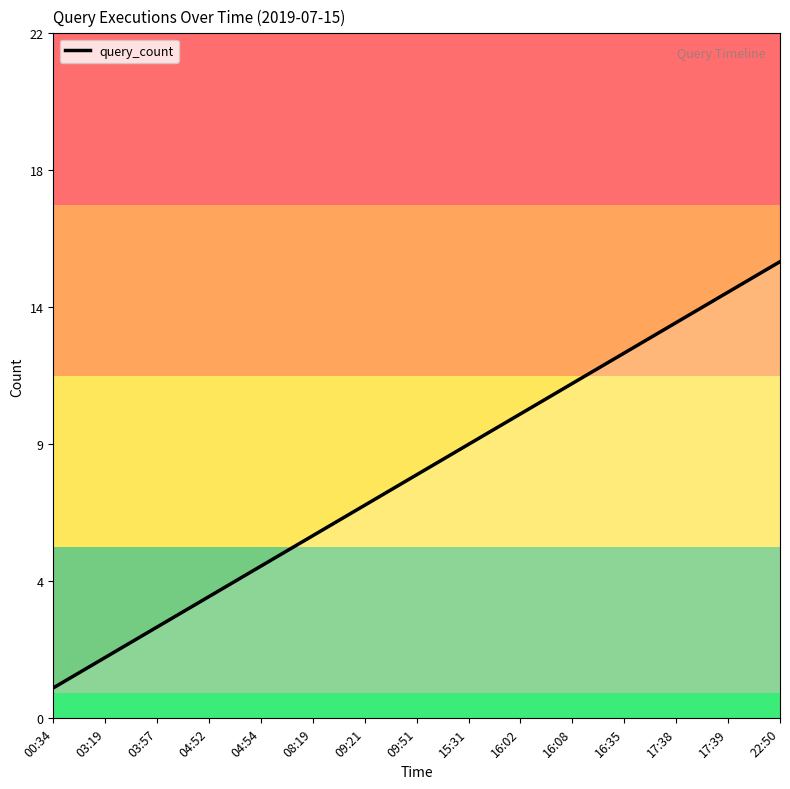

The chart shows a value of 3 at 08:19. True or false?

False